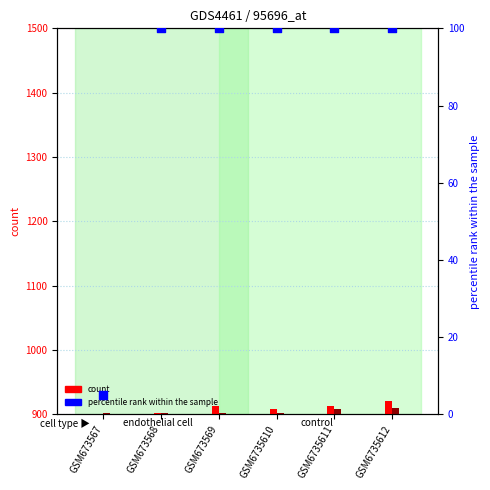

Is the value of percentile rank within the sample at GSM673569 greater than the value of col_1 at GSM673567?

No